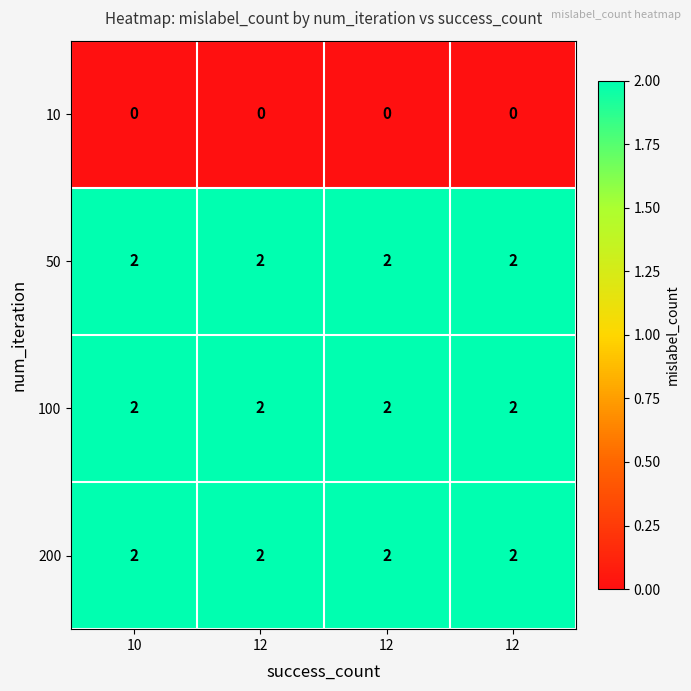

Which label corresponds to the smallest value in the chart?

10